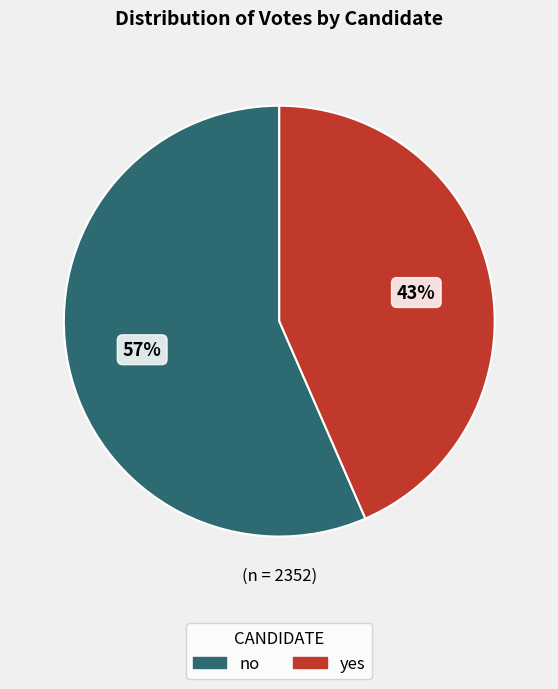

How many segments does this pie chart have?

2